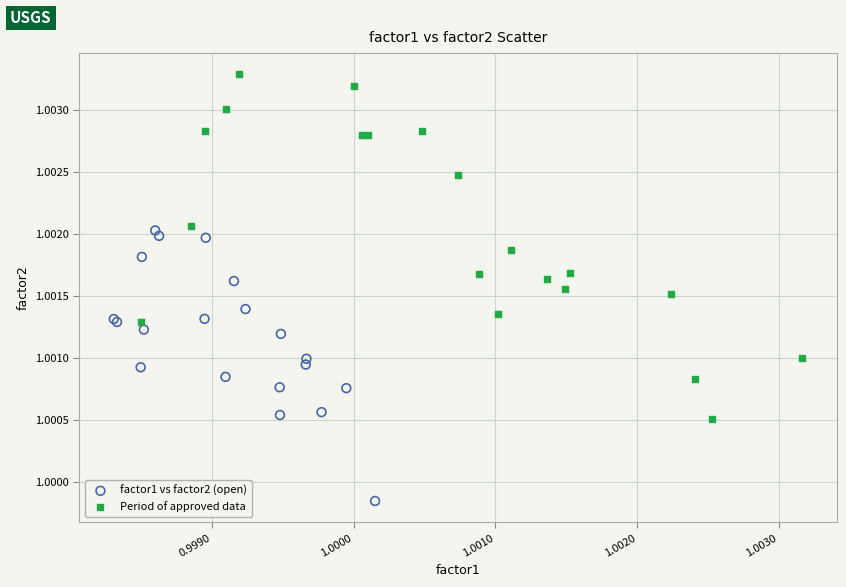

Which series reaches the maximum Y coordinate?

Period of approved data